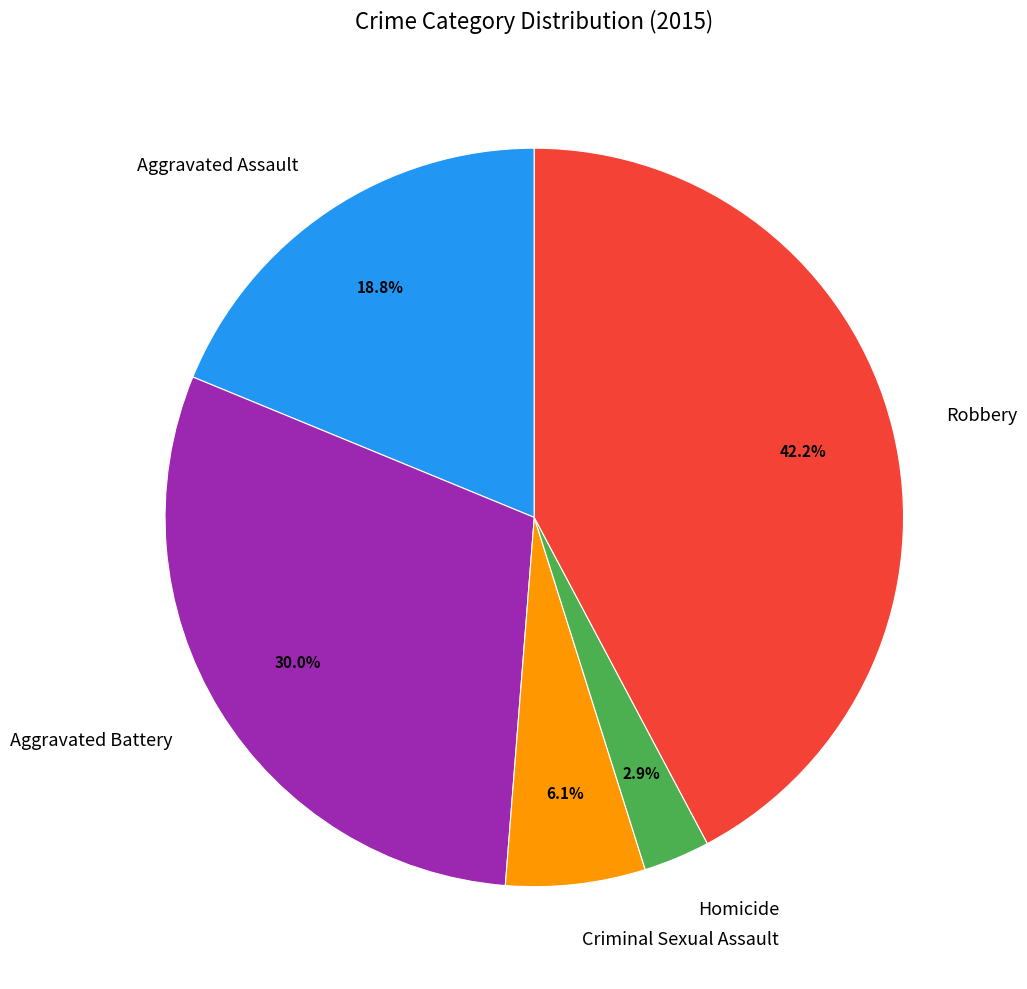

Which category has the smallest portion of the pie?

Homicide